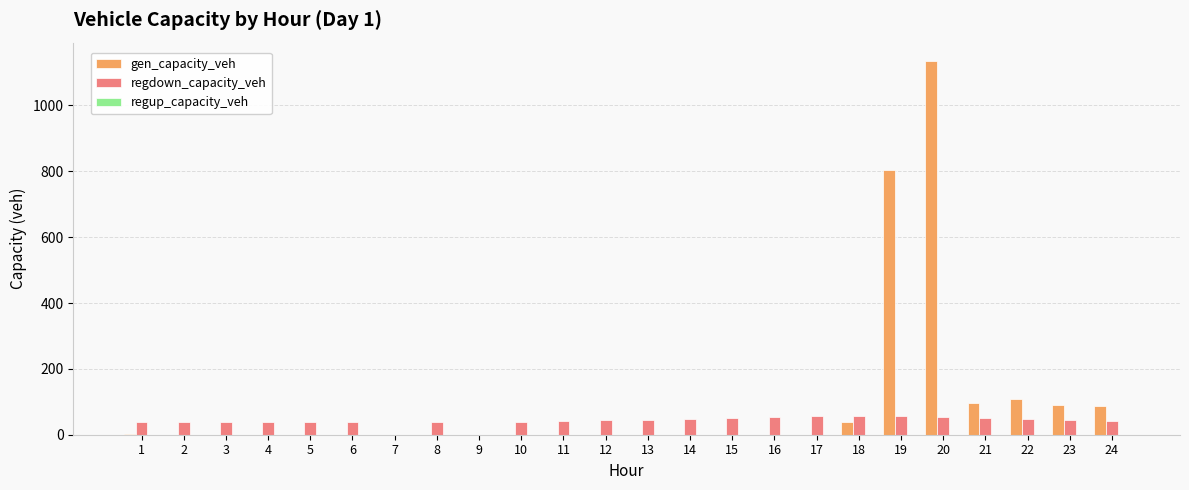

Which series changed the most between 11 and 21?

gen_capacity_veh